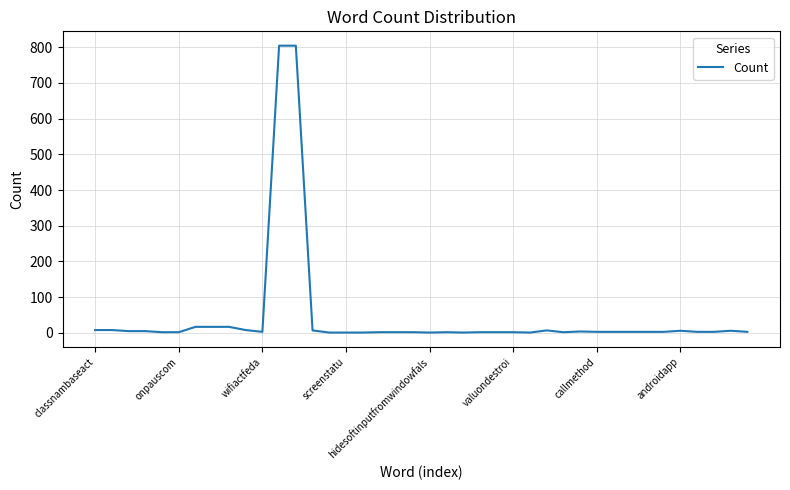

Is this an area chart (filled region under the line)?

No